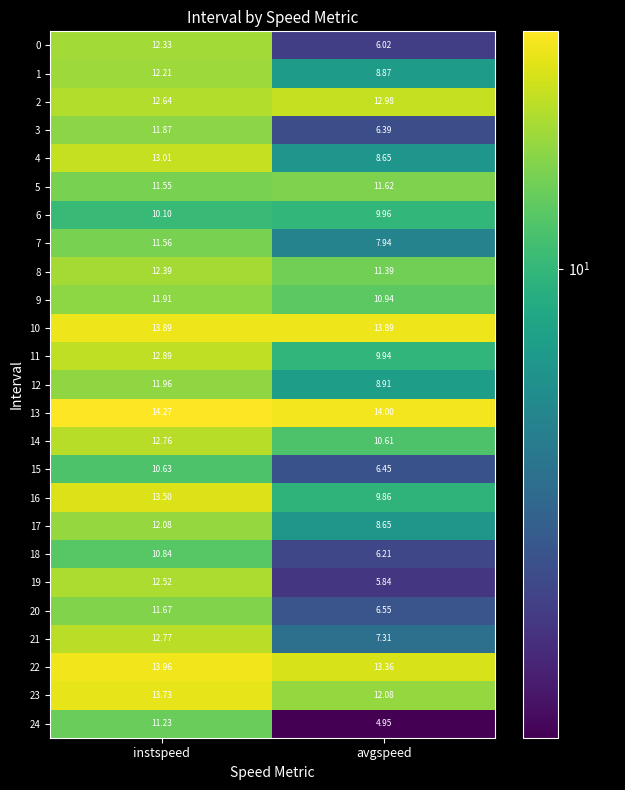

Is the value of 23 at avgspeed greater than the value of 24 at instspeed?

Yes